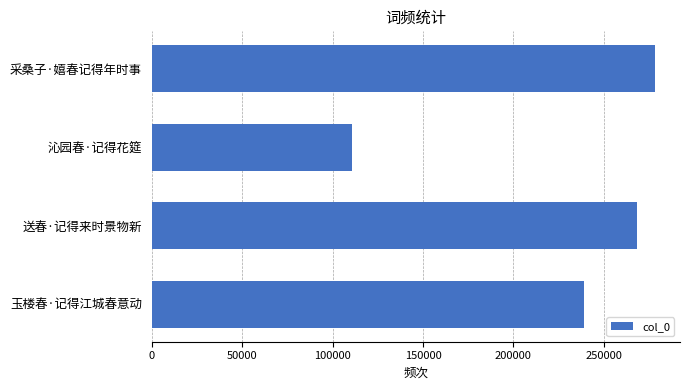

What is the change in value from 采桑子·嬉春记得年时事 to 玉楼春·记得江城春意动?

-39231